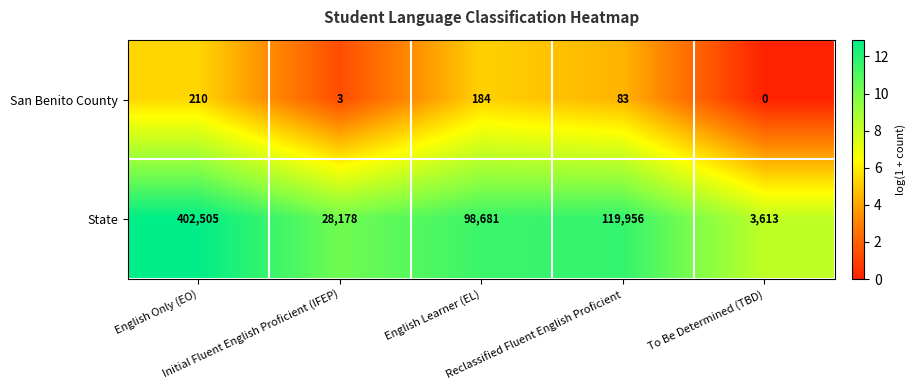

At which category does the chart reach its peak across all series?

English Only (EO)